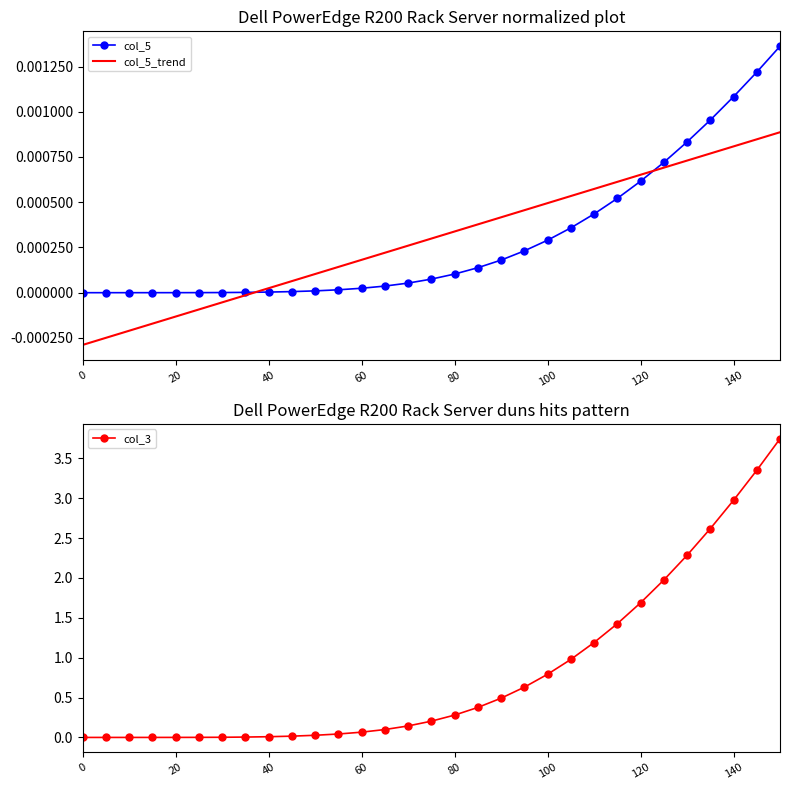

Is it true that col_5 equals 0.0 at 20?

True